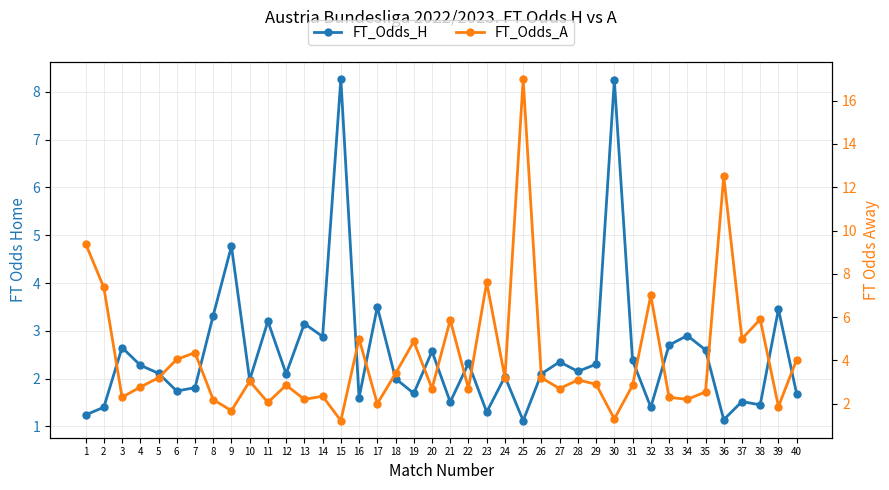

True or false: FT_Odds_A has more than 2 points higher than both neighbors.

True